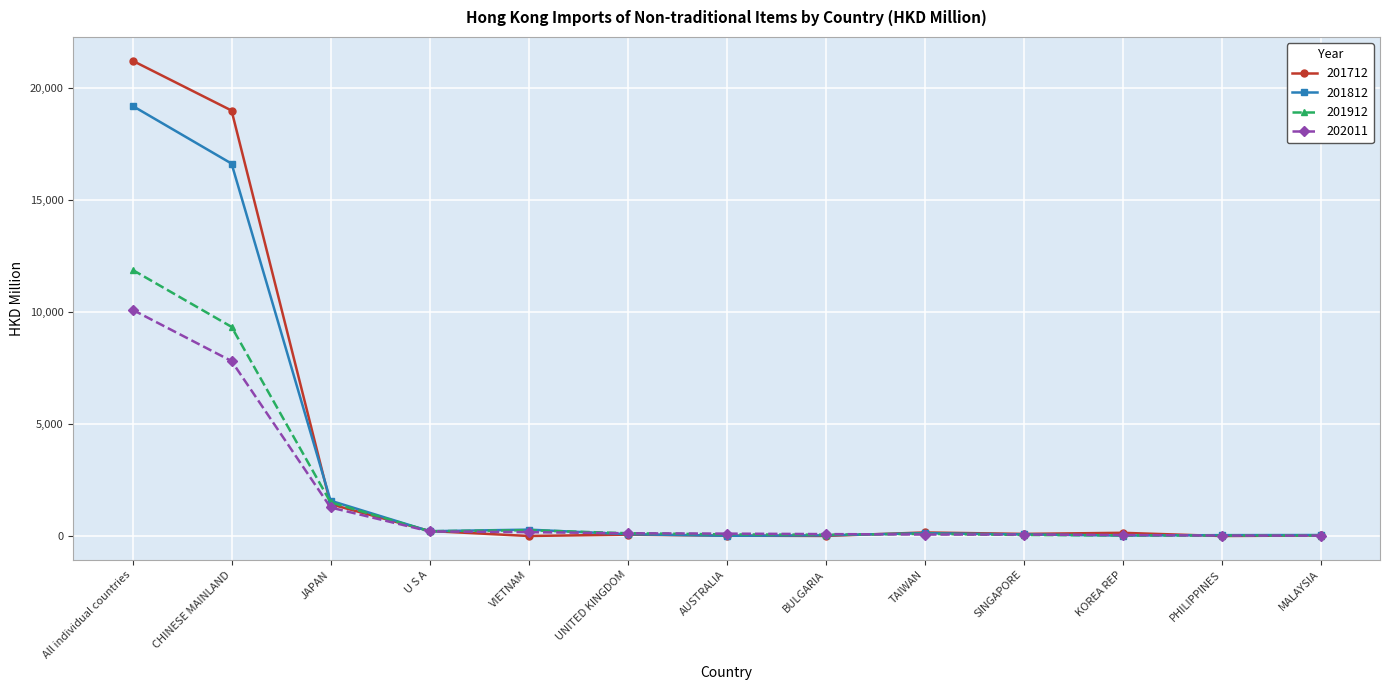

How many distinct data groups are displayed?

4